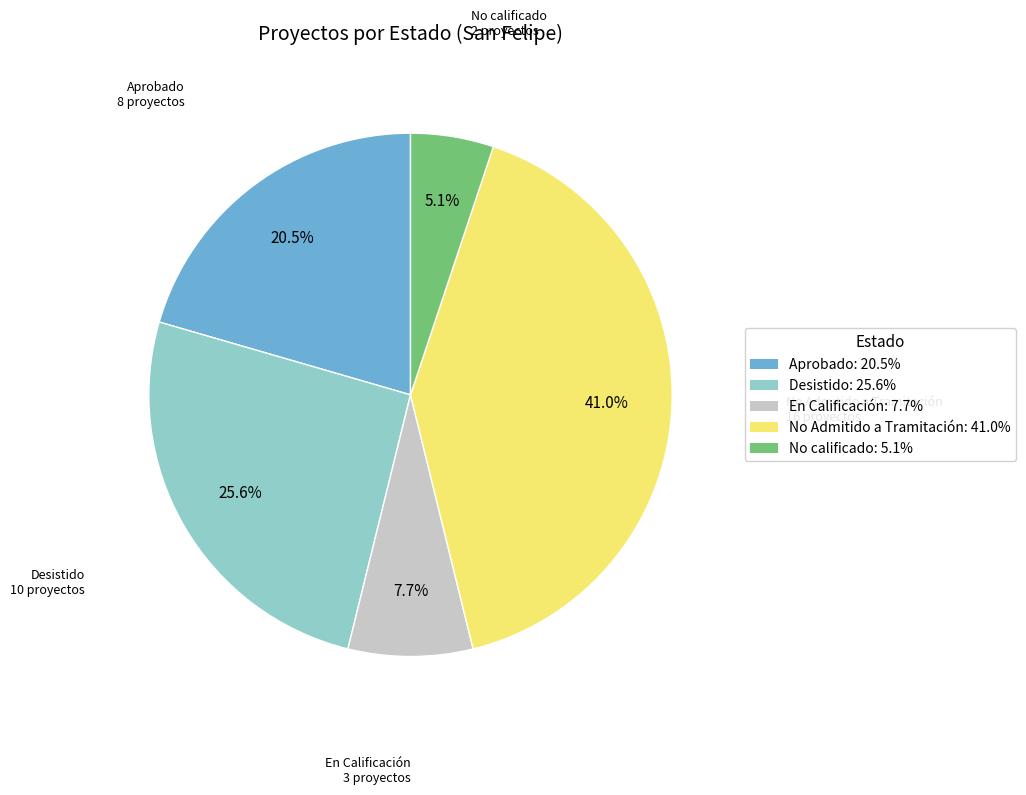

Rank the categories by value from highest to lowest.

No Admitido a Tramitación, Desistido, Aprobado, En Calificación, No calificado